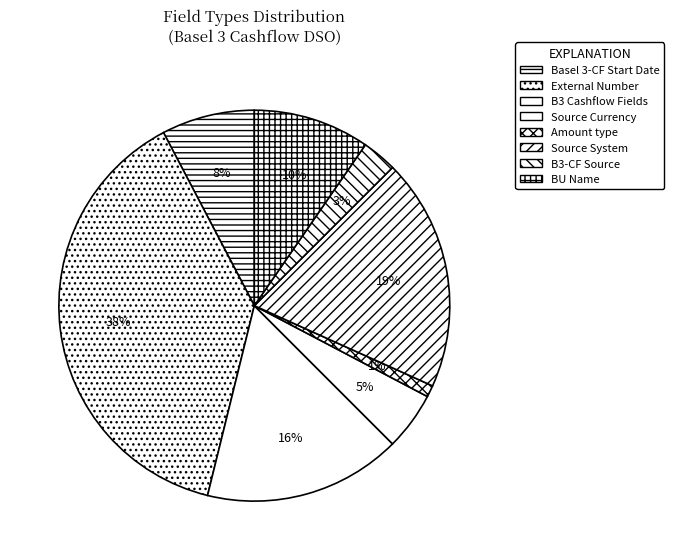

Count the number of slices in the pie.

8